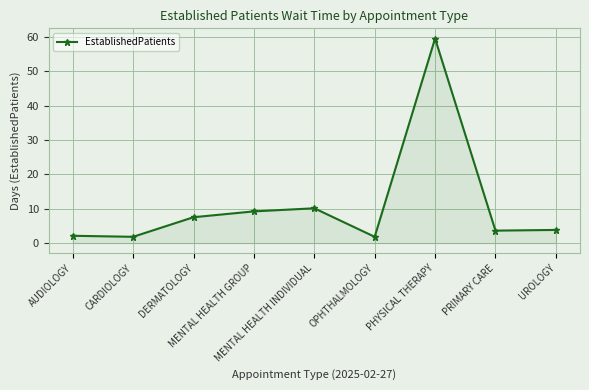

True or false: there are more than 1 points higher than both neighbors.

True